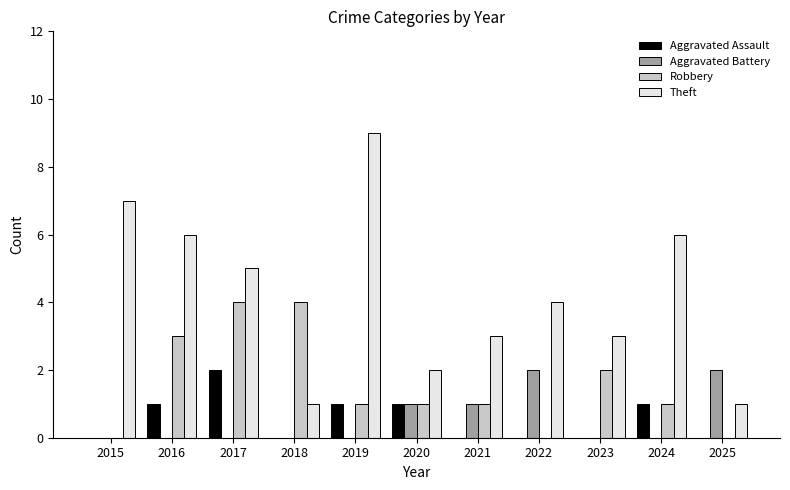

What is the sum of all Robbery values?

17